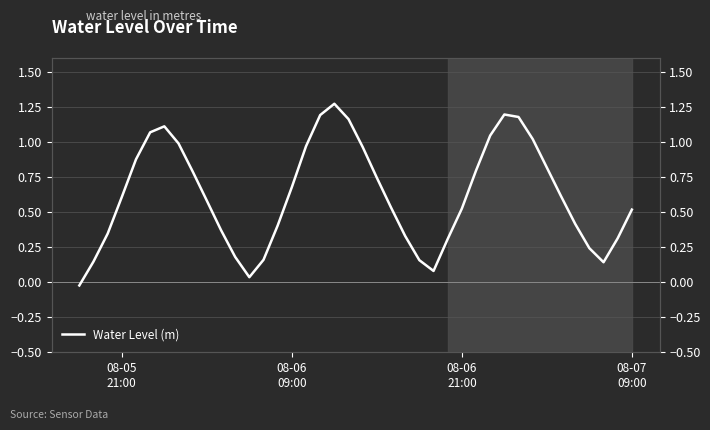

Reading left to right, what are all the values shown in this chart?

-0.0	0.1	0.3	0.6	0.9	1.1	1.1	1.0	0.8	0.6	0.4	0.2	0.0	0.2	0.4	0.7	1.0	1.2	1.3	1.2	1.0	0.7	0.5	0.3	0.2	0.1	0.3	0.5	0.8	1.0	1.2	1.2	1.0	0.8	0.6	0.4	0.2	0.1	0.3	0.5